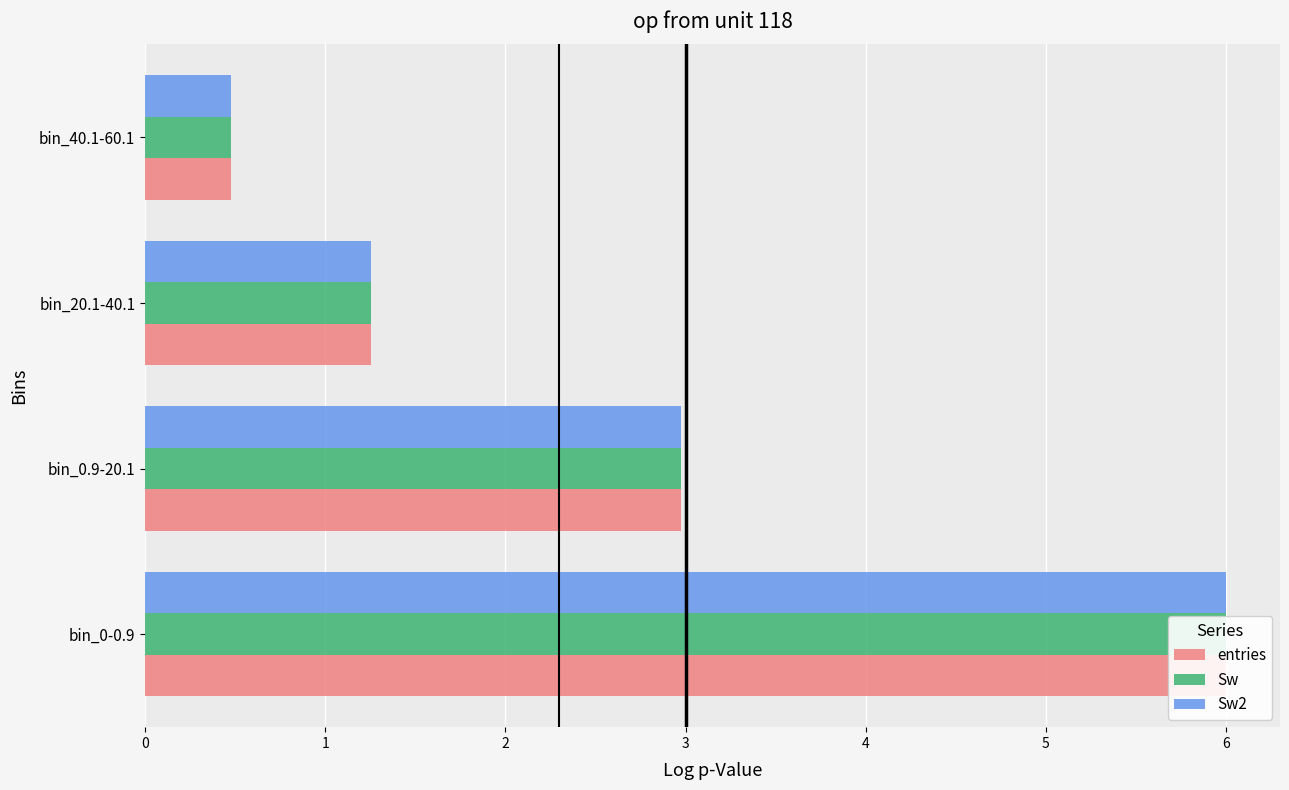

Reading left to right, transcribe all the data shown in this chart.

entries: 6.0	3.0	1.3	0.5
Sw: 6.0	3.0	1.3	0.5
Sw2: 6.0	3.0	1.3	0.5